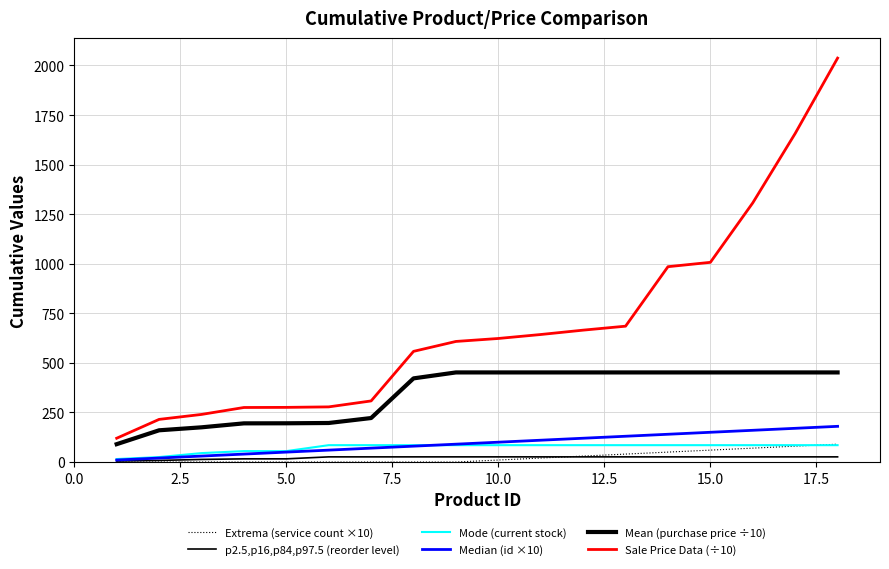

Is this an area chart (filled region under the line)?

No